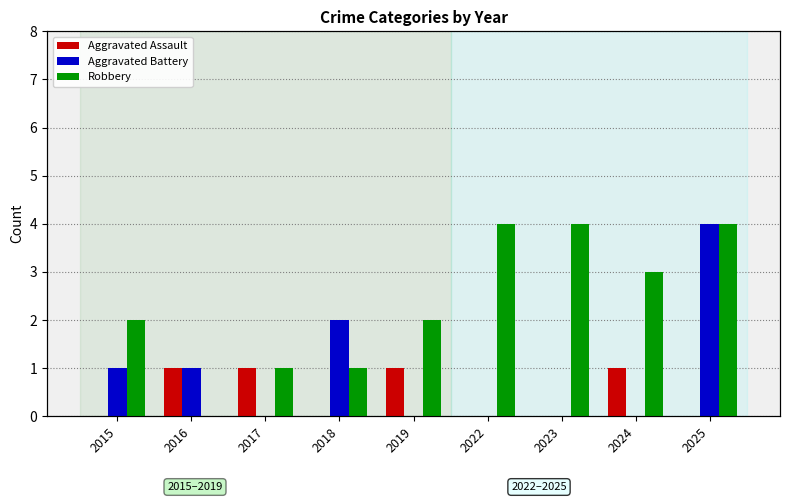

Rank the series by their maximum value, from highest to lowest.

Aggravated Battery, Robbery, Aggravated Assault